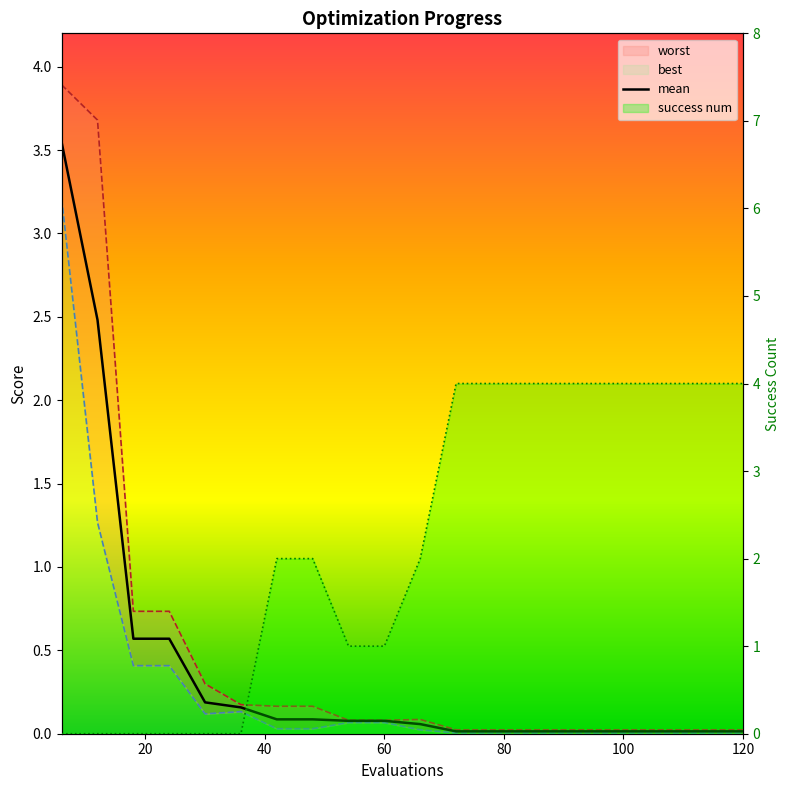

True or false: best and worst intersect in this chart.

False